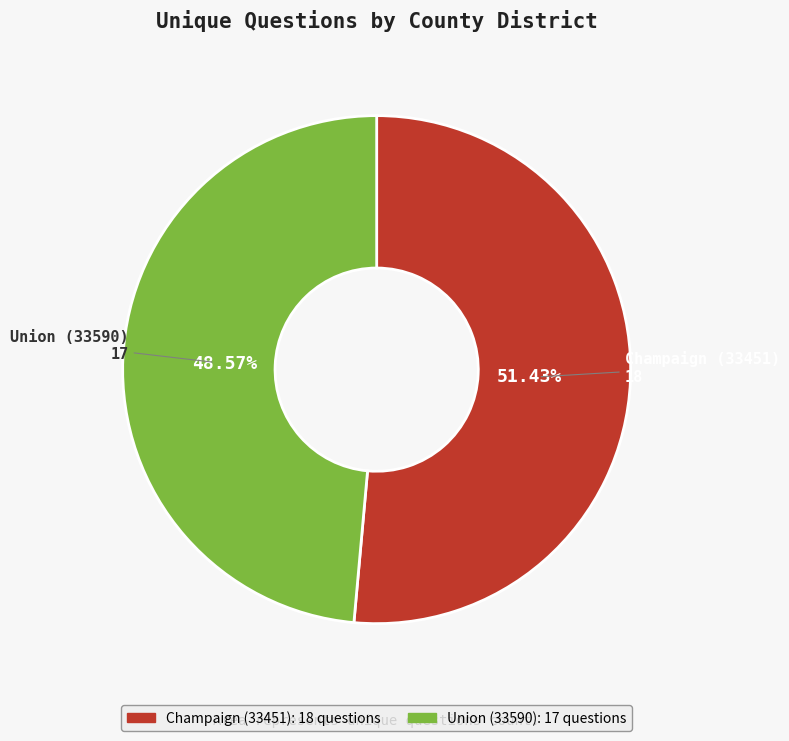

How many segments does this pie chart have?

2